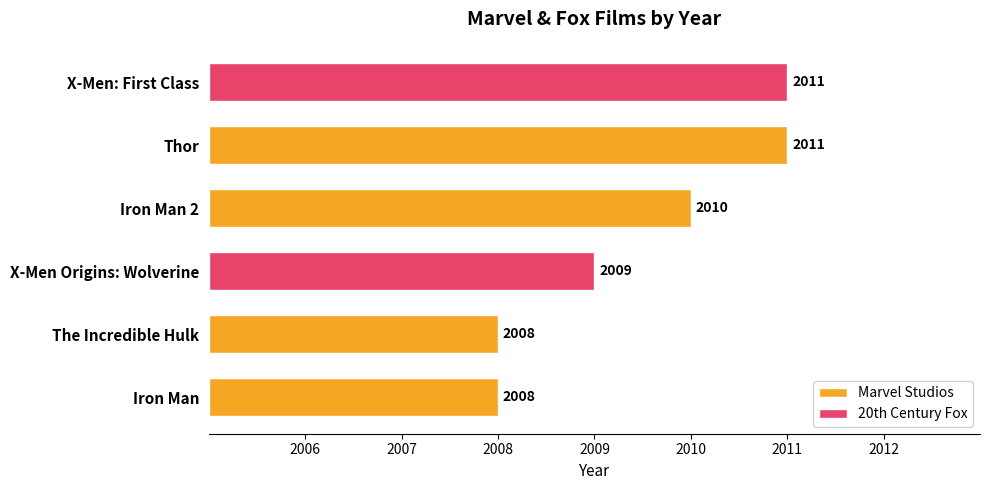

Which label corresponds to the smallest value in the chart?

Iron Man